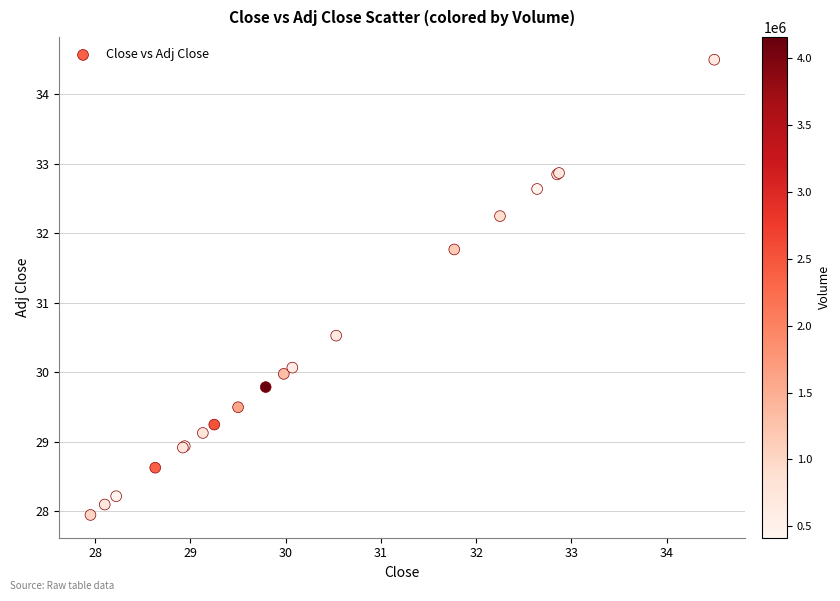

What Y value in the scatter plot is closest to 31?

30.5